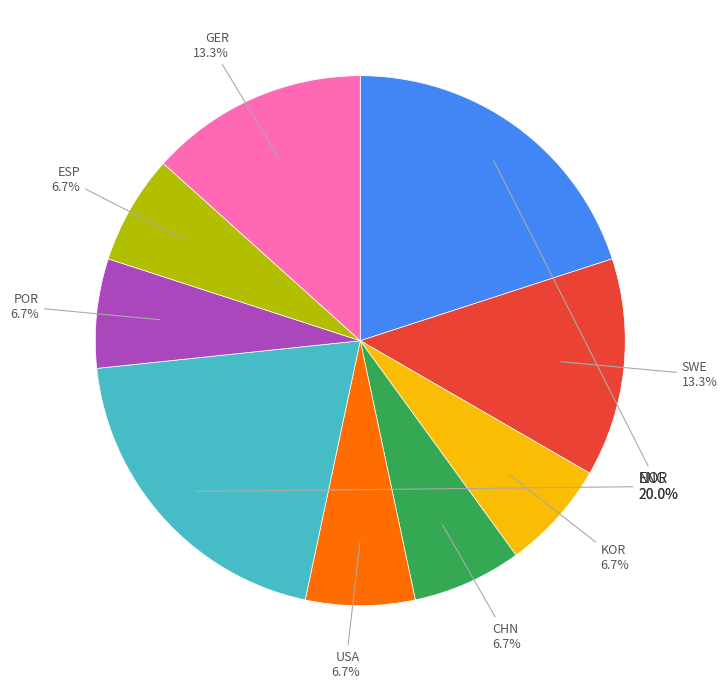

Does any single category account for the majority?

No